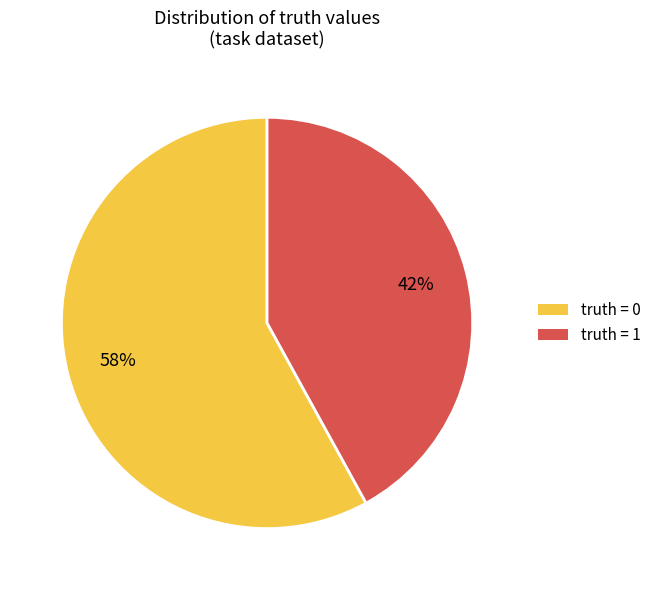

How many slices are in this pie chart?

2